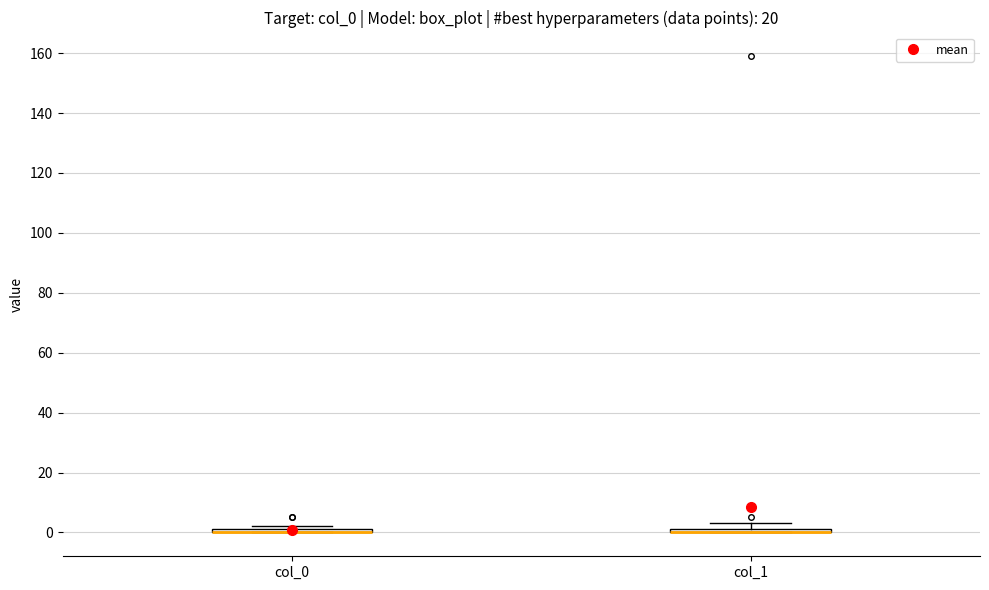

Where is the upper edge of the box for col_1 on the y-axis? The values are not printed on the chart, so give them approximately, as read against the axis.

2